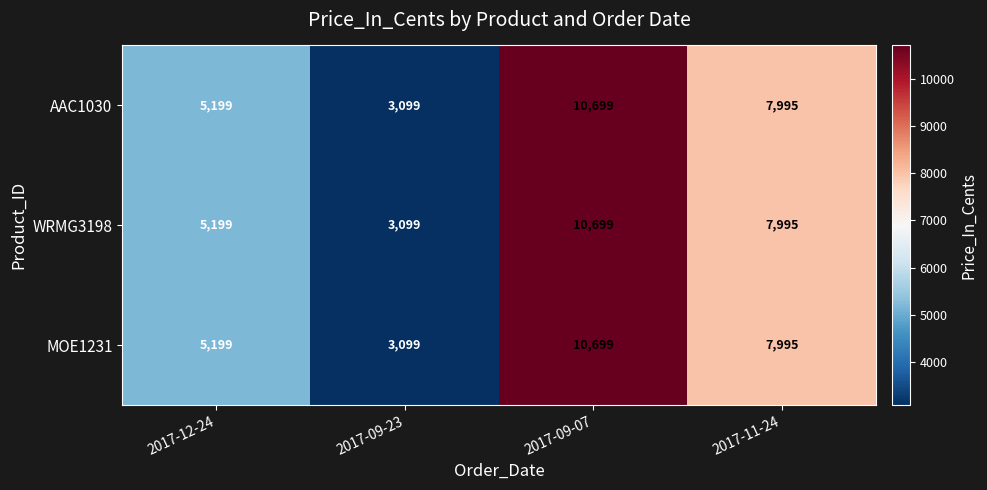

Reading right to left, transcribe all the data shown in this chart.

AAC1030: 7995	10699	3099	5199
WRMG3198: 7995	10699	3099	5199
MOE1231: 7995	10699	3099	5199